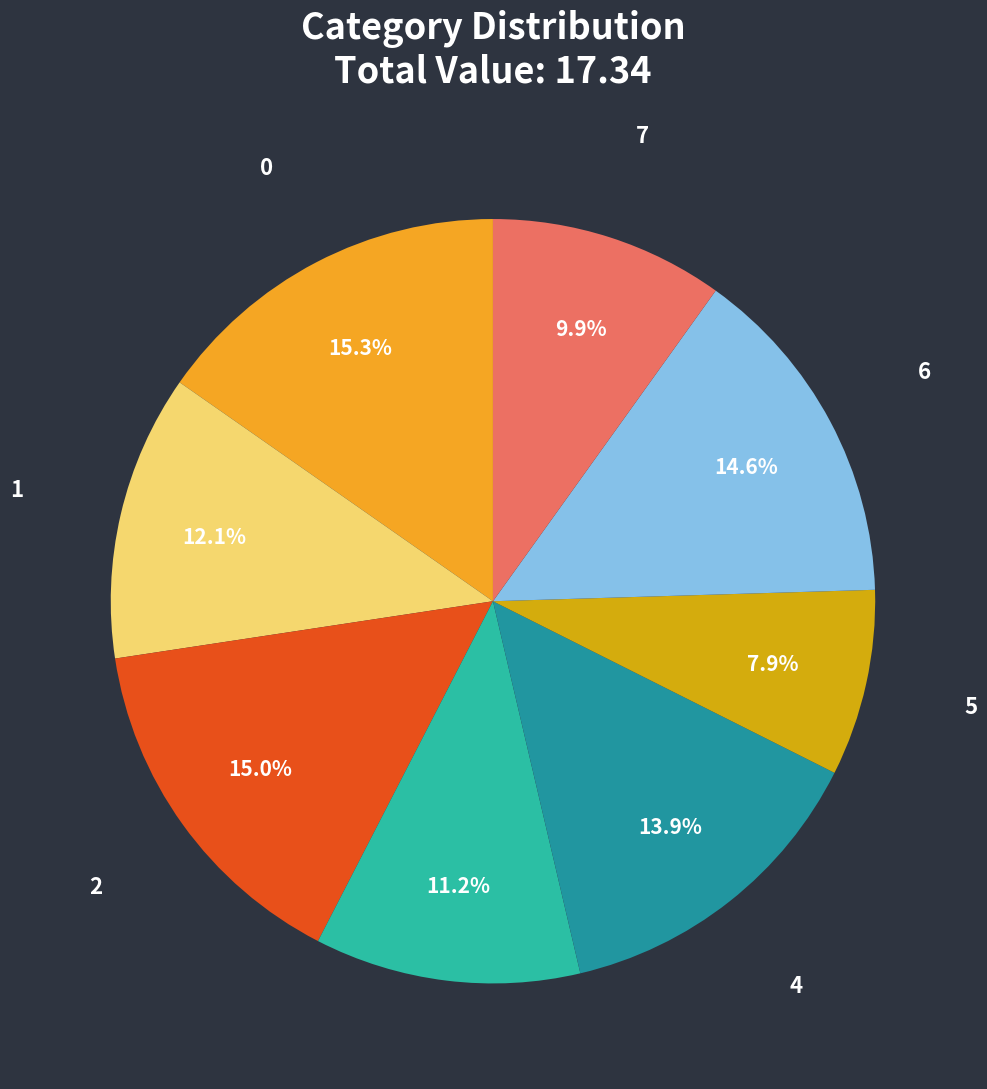

How many slices are in this pie chart?

8